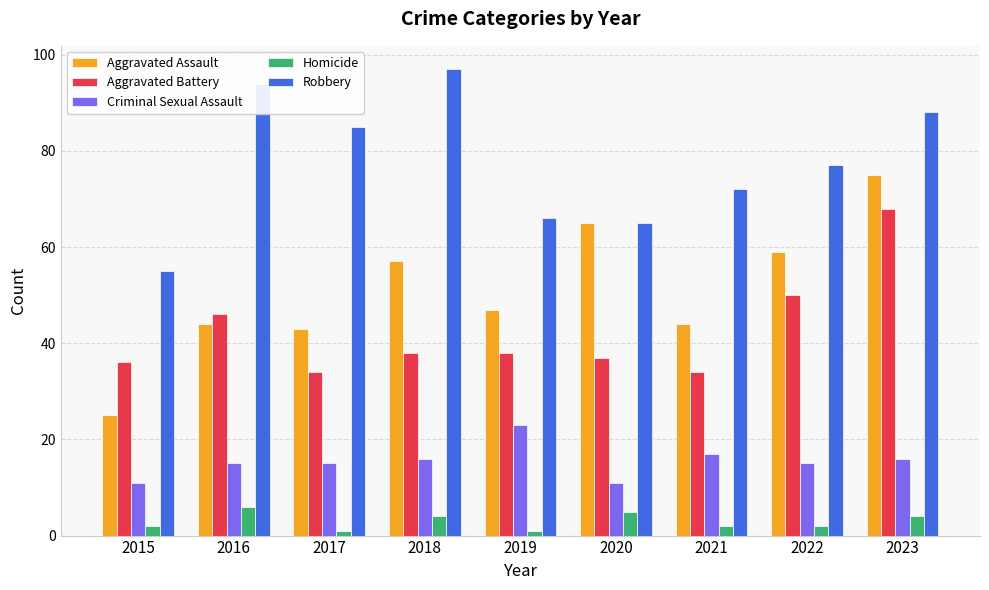

What is the minimum value shown in the chart?

1